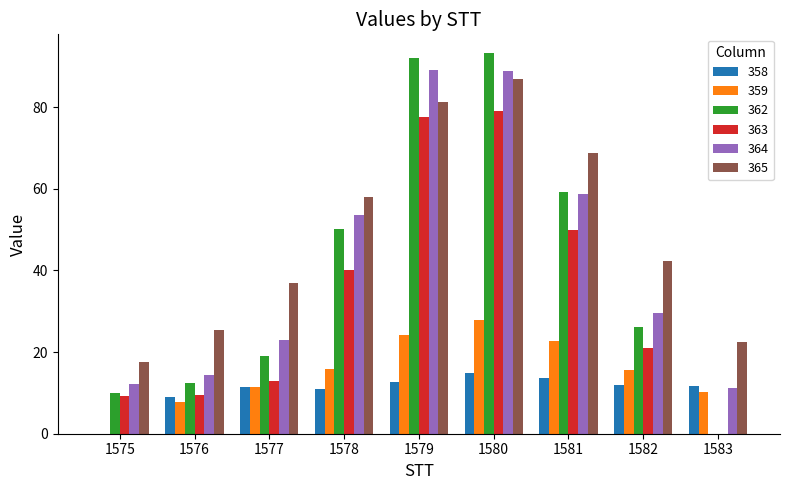

Read the 362 value at 1579.

92.1